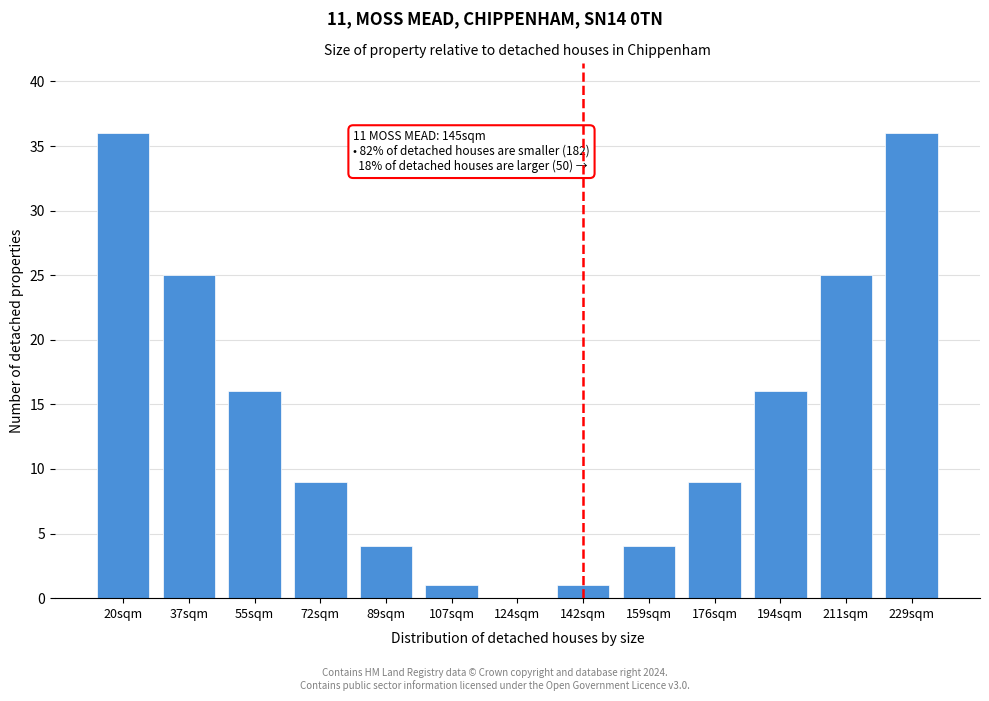

Reading right to left, what are all the values shown in this chart?

229sqm=36	211sqm=25	194sqm=16	176sqm=9	159sqm=4	142sqm=1	124sqm=0	107sqm=1	89sqm=4	72sqm=9	55sqm=16	37sqm=25	20sqm=36